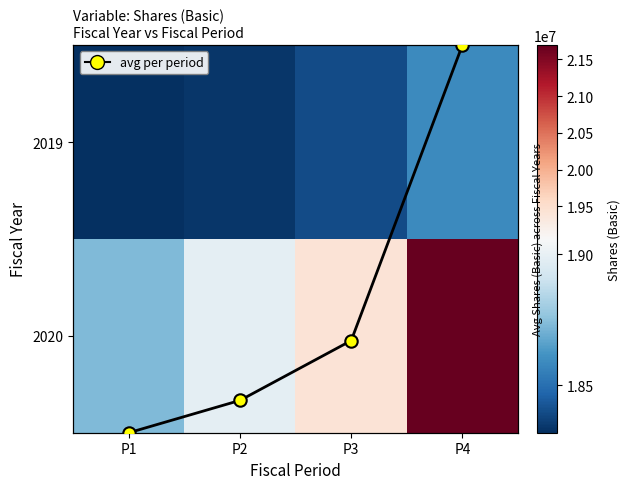

What value does the 2019 series have at P1?

18317830.0